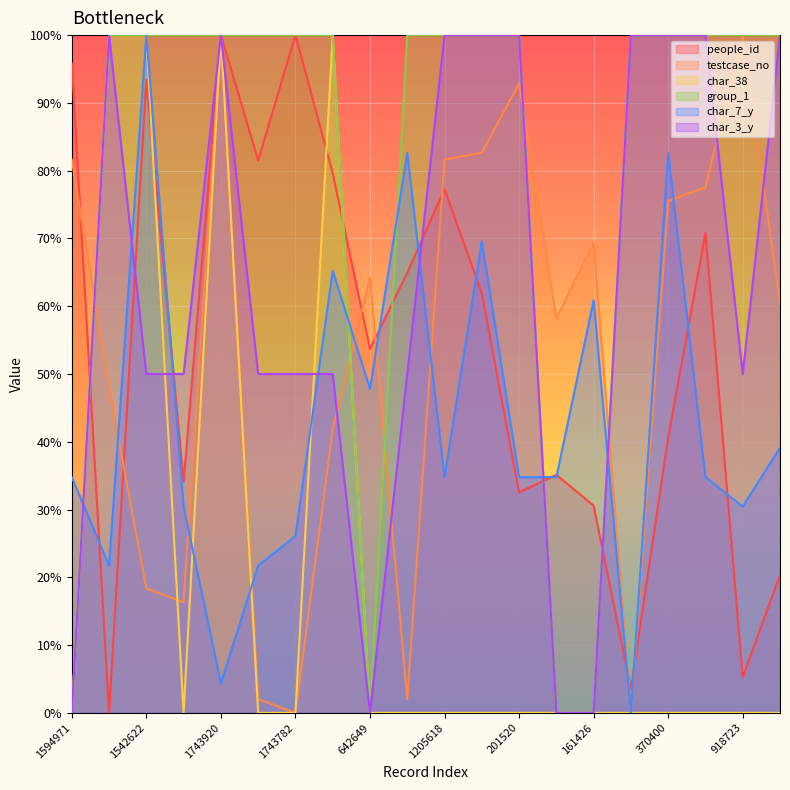

After their last crossing, which series has the higher values: testcase_no or group_1?

group_1